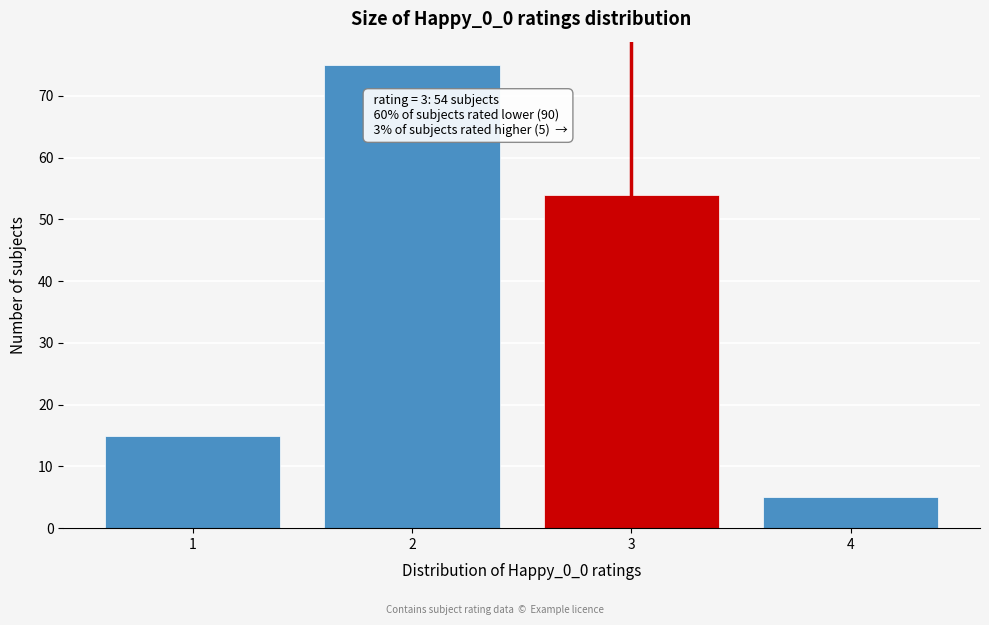

Over which range of the x-axis is the bar tallest?

1.5 to 2.5